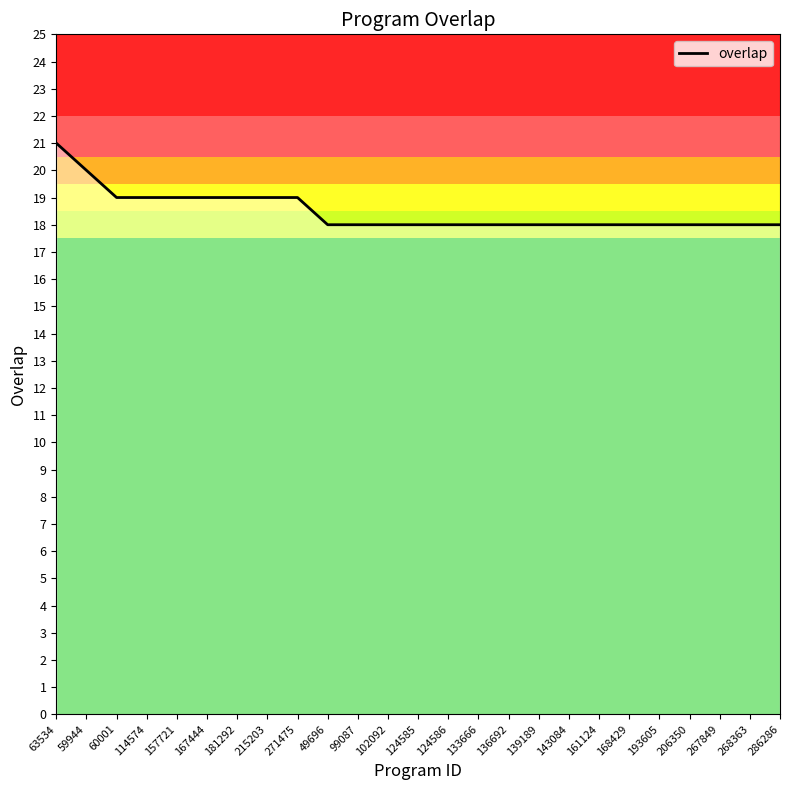

What is the difference between the maximum and minimum values?

3